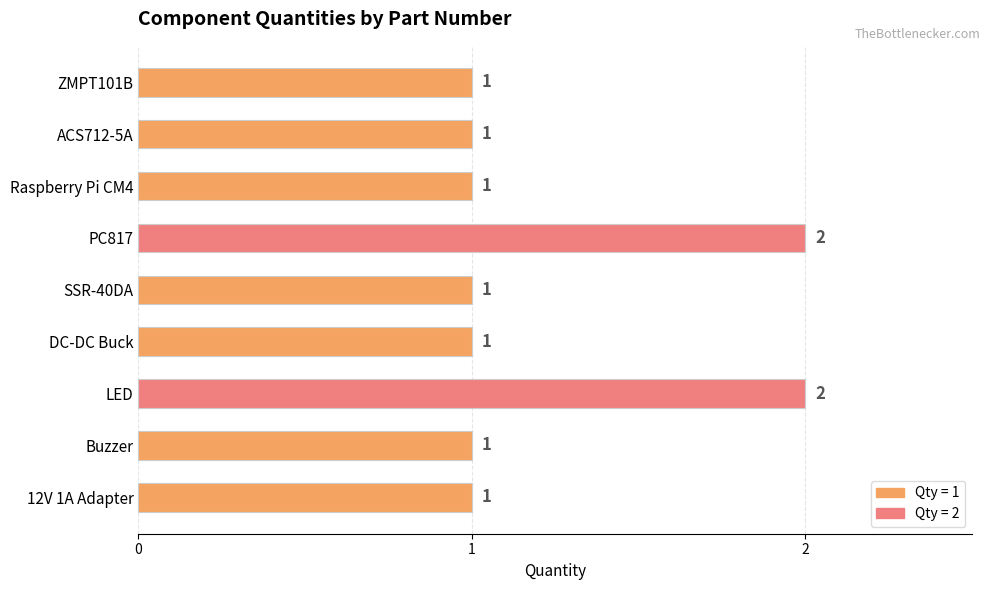

Is it true that the value at ACS712-5A is 2?

False